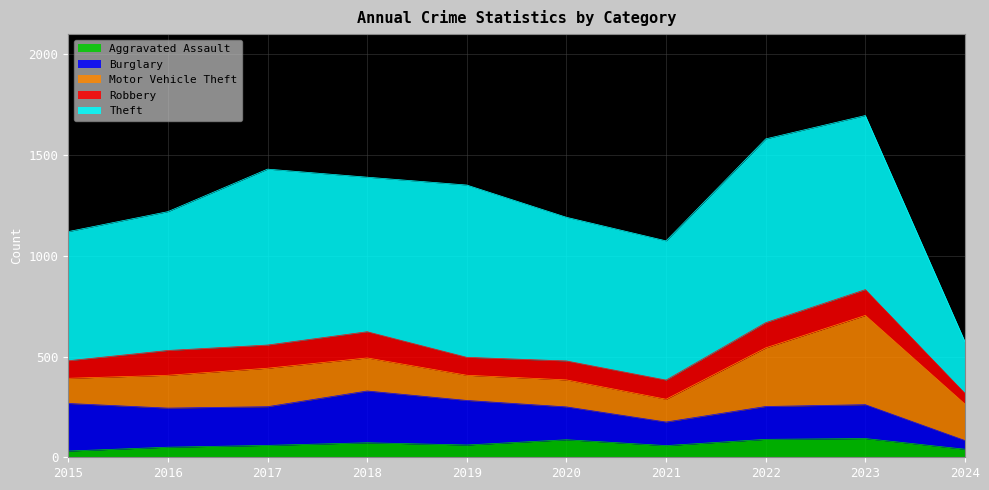

What is the difference between the maximum and minimum values in the Burglary series?

214